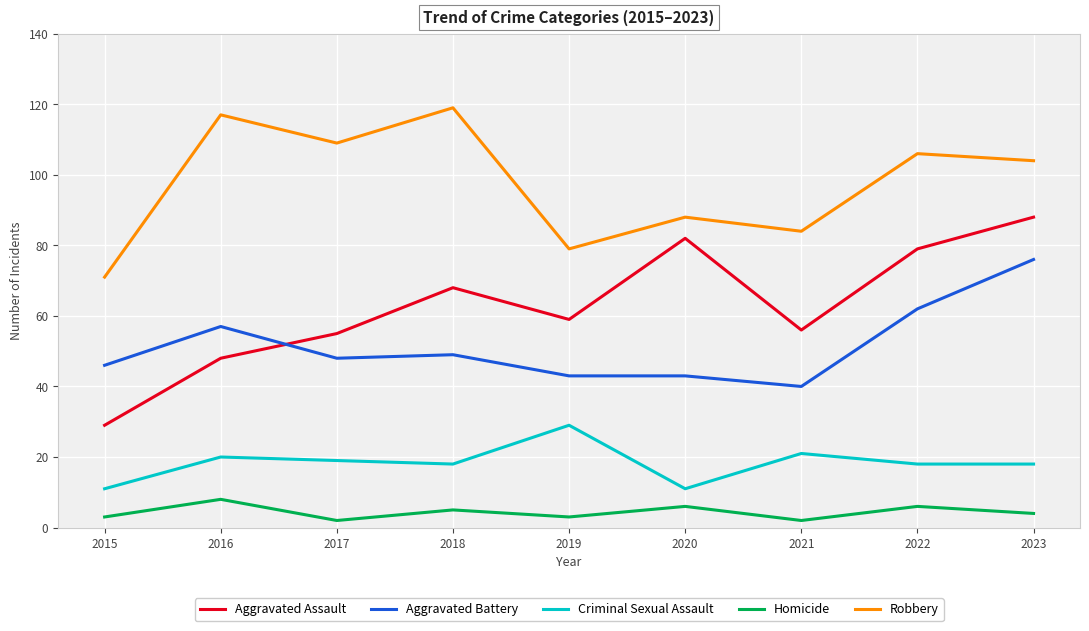

Which series has the largest range (max minus min)?

Aggravated Assault